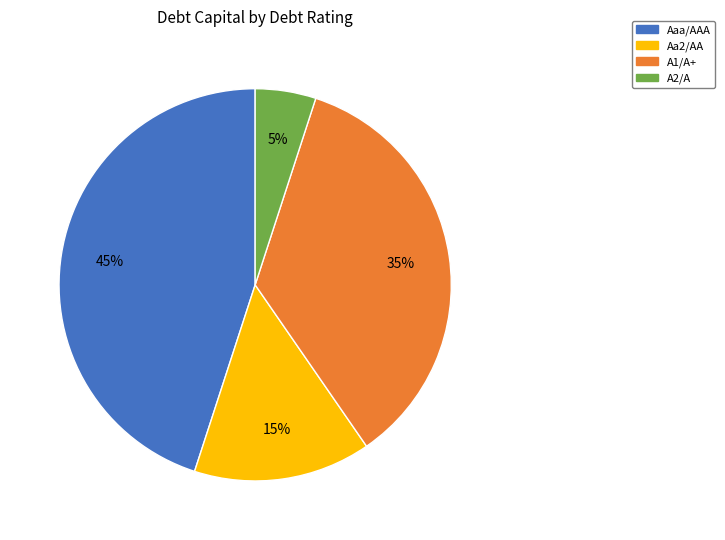

To the nearest percent, what is the average slice percentage?

25%